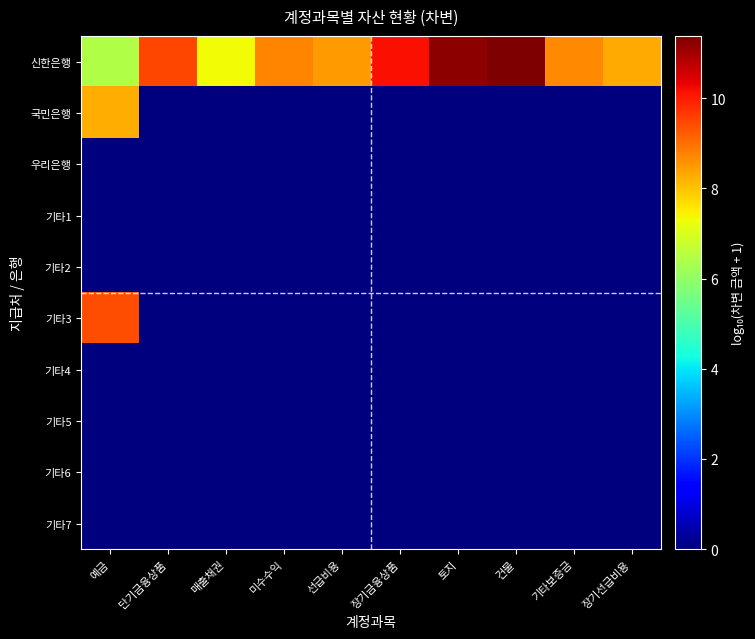

At 장기선급비용, list the series in order from largest to smallest.

신한은행, 국민은행, 우리은행, 기타1, 기타2, 기타3, 기타4, 기타5, 기타6, 기타7